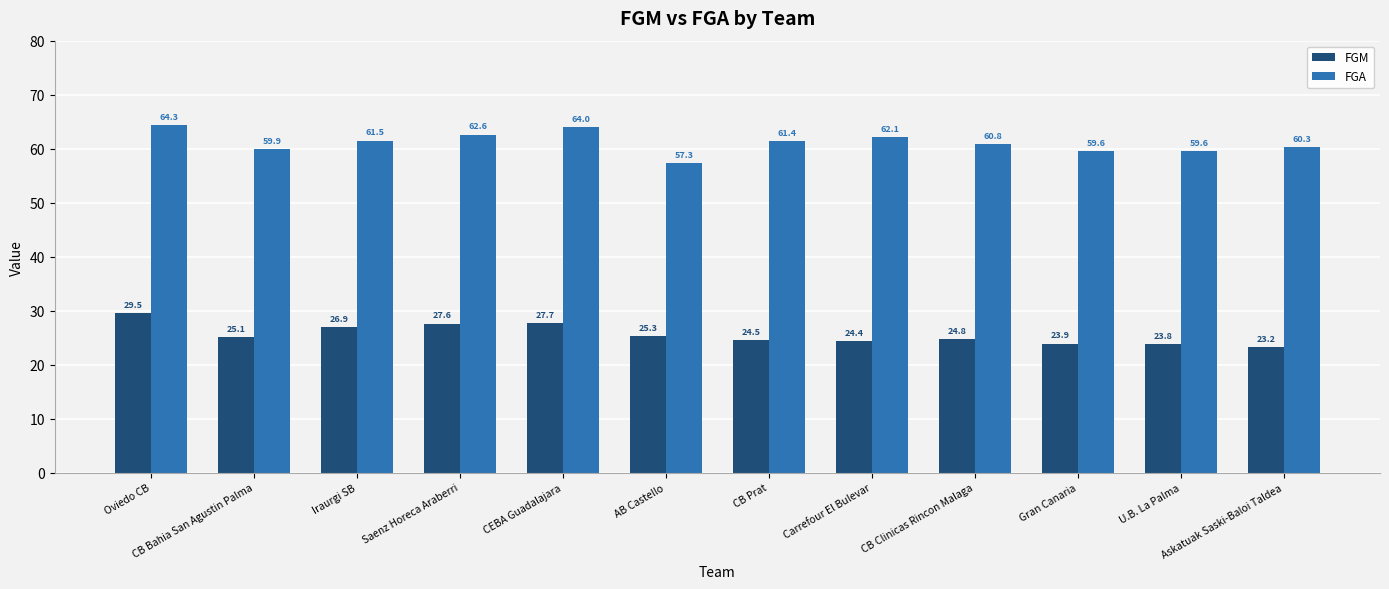

Reading left to right, list all the values displayed in this chart.

FGM: Oviedo CB=29.5	CB Bahia San Agustin Palma=25.1	Iraurgi SB=26.9	Saenz Horeca Araberri=27.6	CEBA Guadalajara=27.7	AB Castello=25.3	CB Prat=24.5	Carrefour El Bulevar=24.4	CB Clinicas Rincon Malaga=24.8	Gran Canaria=23.9	U.B. La Palma=23.8	Askatuak Saski-Baloi Taldea=23.2
FGA: Oviedo CB=64.3	CB Bahia San Agustin Palma=59.9	Iraurgi SB=61.5	Saenz Horeca Araberri=62.6	CEBA Guadalajara=64.0	AB Castello=57.3	CB Prat=61.4	Carrefour El Bulevar=62.1	CB Clinicas Rincon Malaga=60.8	Gran Canaria=59.6	U.B. La Palma=59.6	Askatuak Saski-Baloi Taldea=60.3